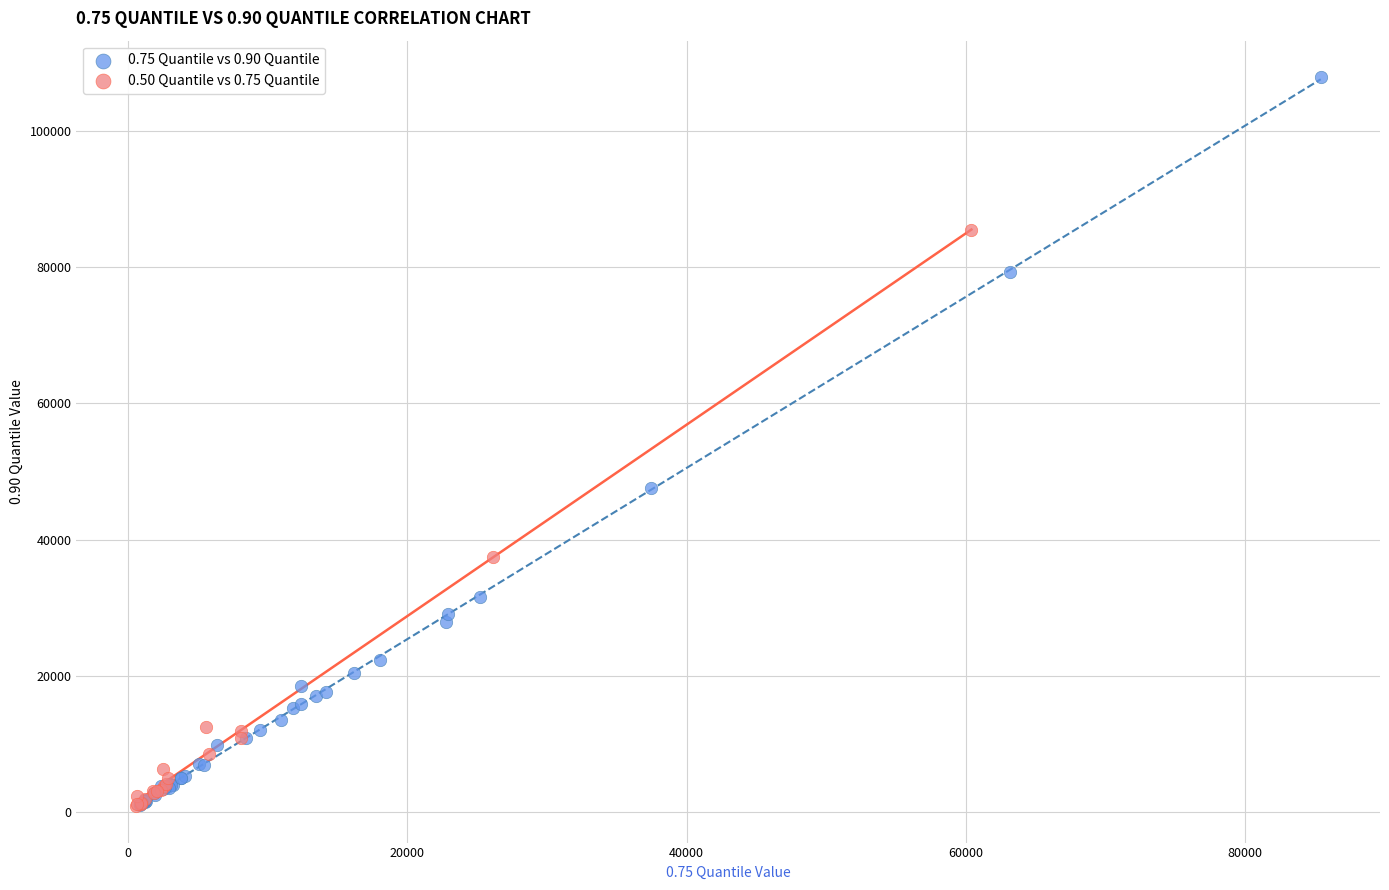

Which series has the widest spread of Y values?

0.75 Quantile vs 0.90 Quantile